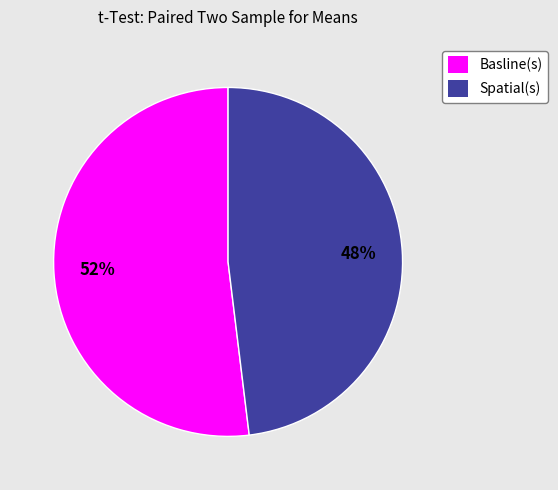

Do Spatial(s) and Basline(s) together represent more than half of the pie?

Yes